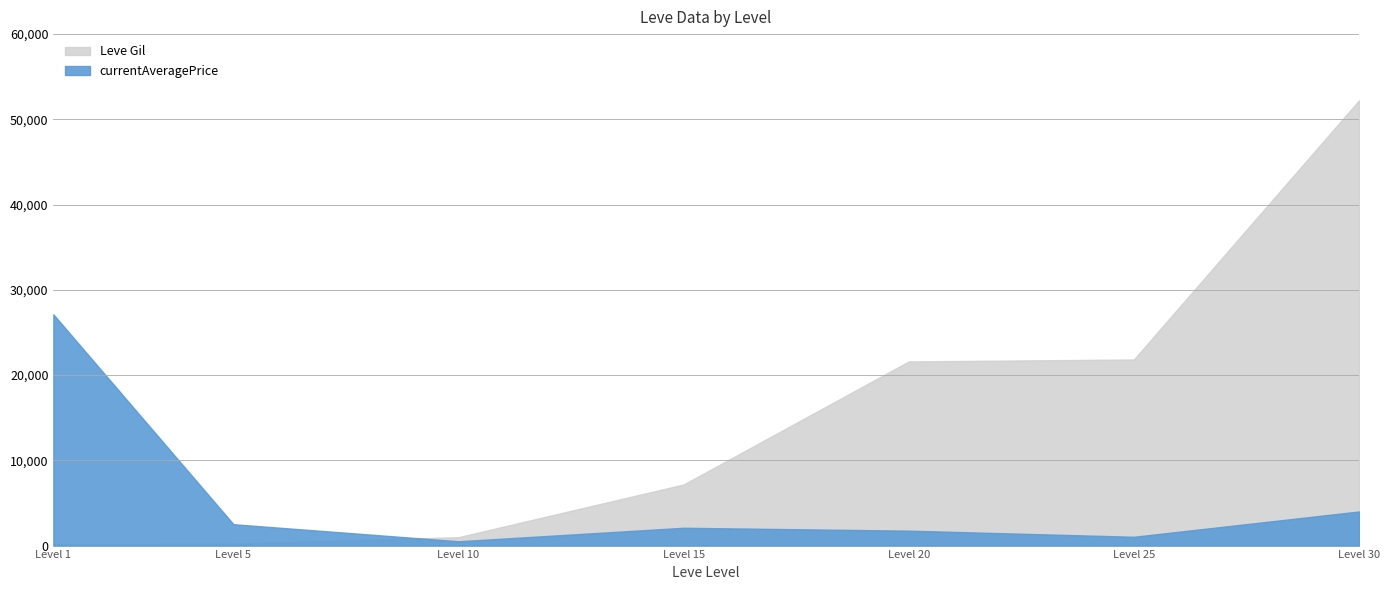

At which label does currentAveragePrice first exceed 2088?

Level 1